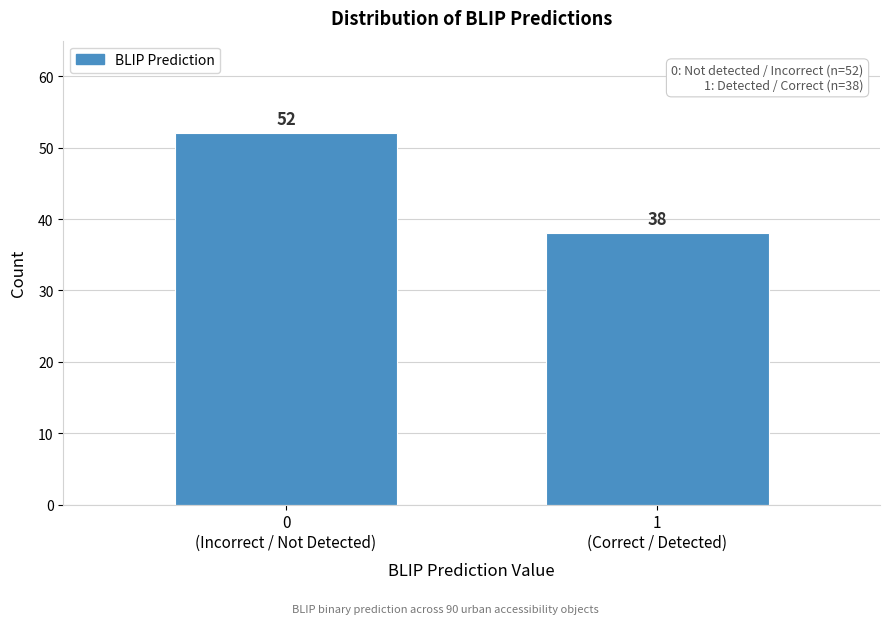

Reading left to right, list all the values displayed in this chart.

52	38